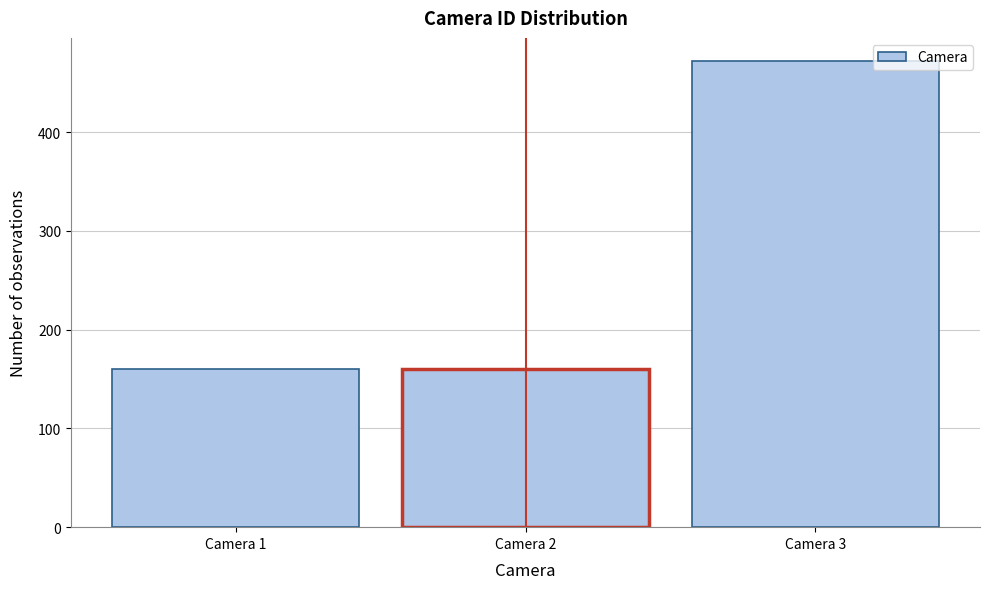

Reading left to right, list every bar in this chart as the range it spans on the x-axis followed by its height. The values are not printed on the chart, so give them approximately, as read against the axis.

0.5 to 1.5: 160
1.5 to 2.5: 160
2.5 to 3.5: 470